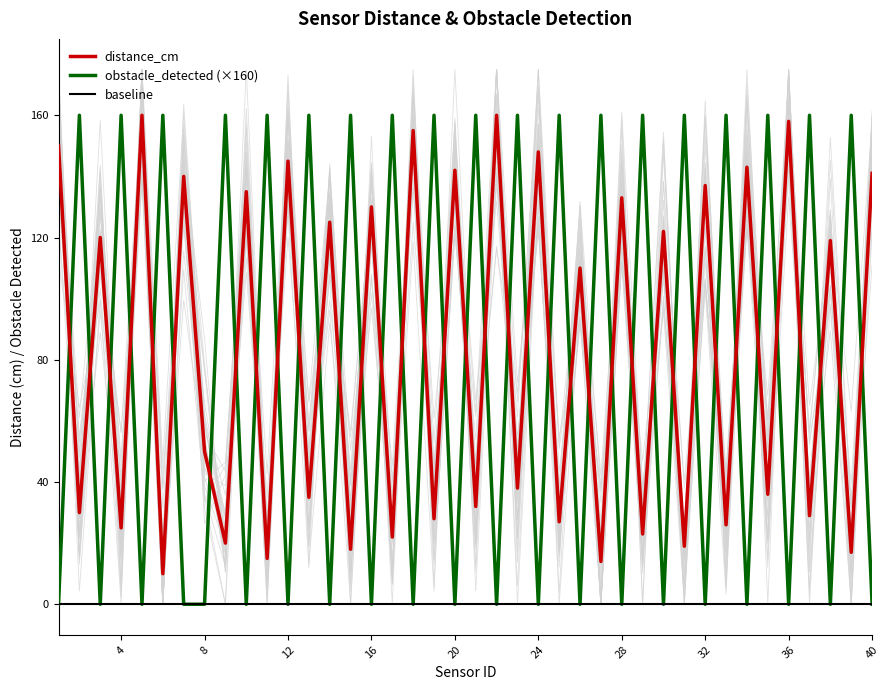

How many values in the distance_cm series exceed 110?

19